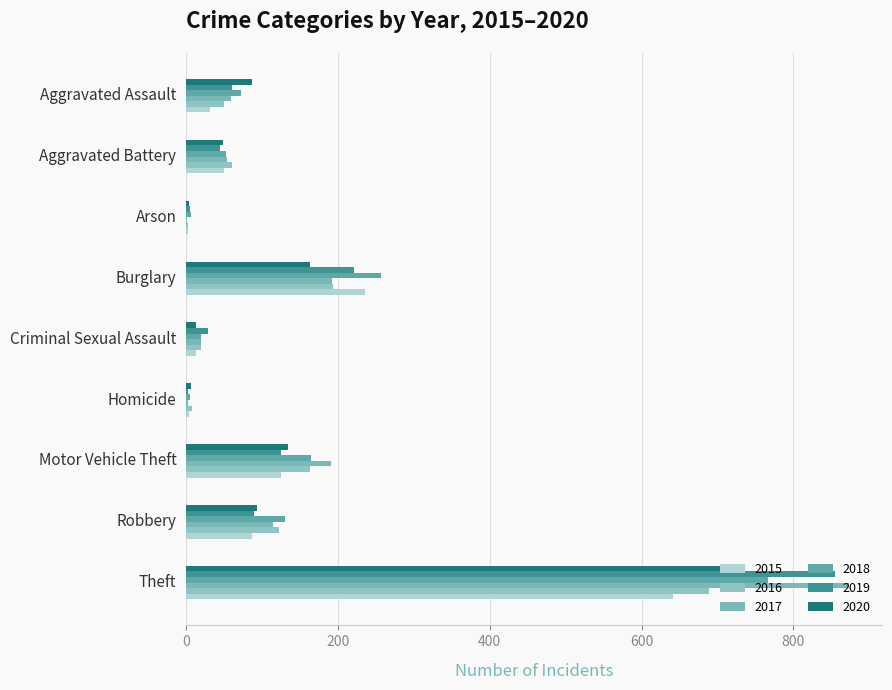

Count the number of categories in the chart.

9